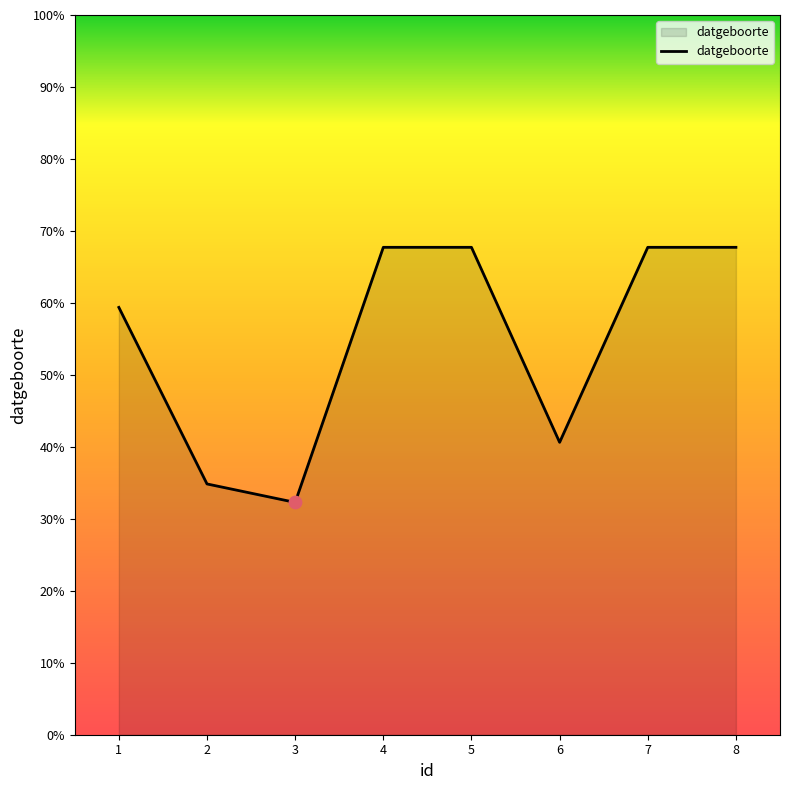

Does the chart have visible grid lines?

No